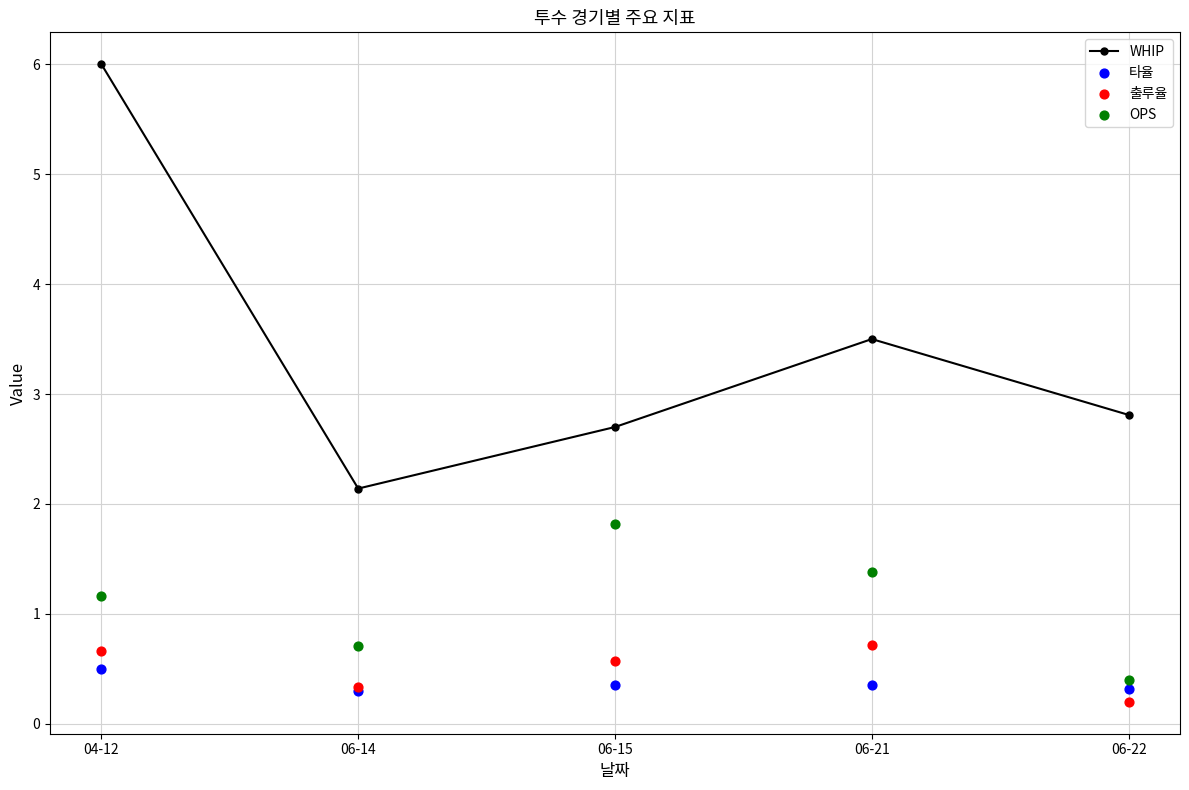

Which series reaches the minimum Y coordinate?

출루율